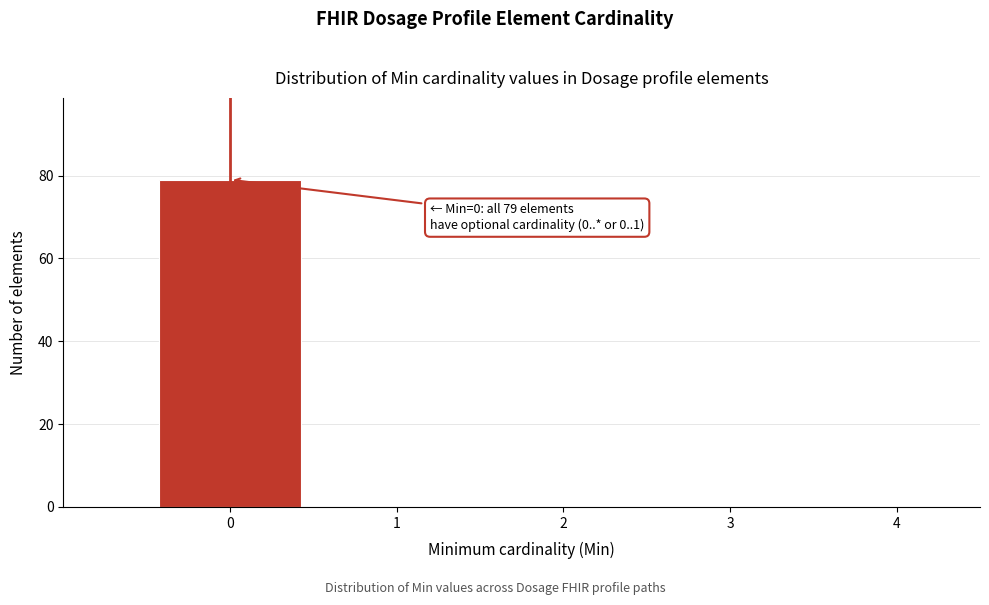

Over which range of the x-axis is the bar tallest?

-0.5 to 0.5